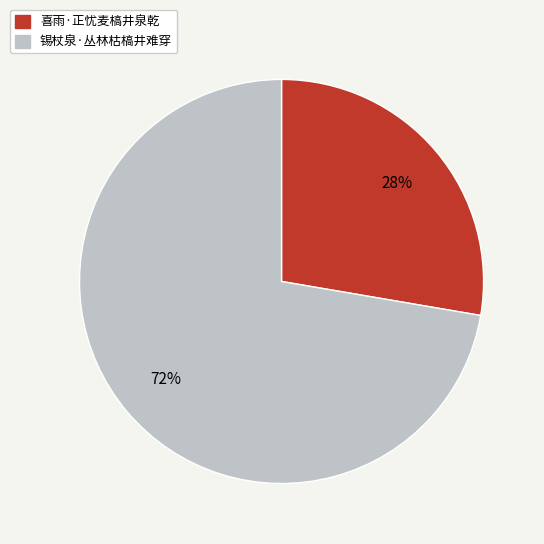

Which category has the biggest portion of the pie?

锡杖泉·丛林枯槁井难穿